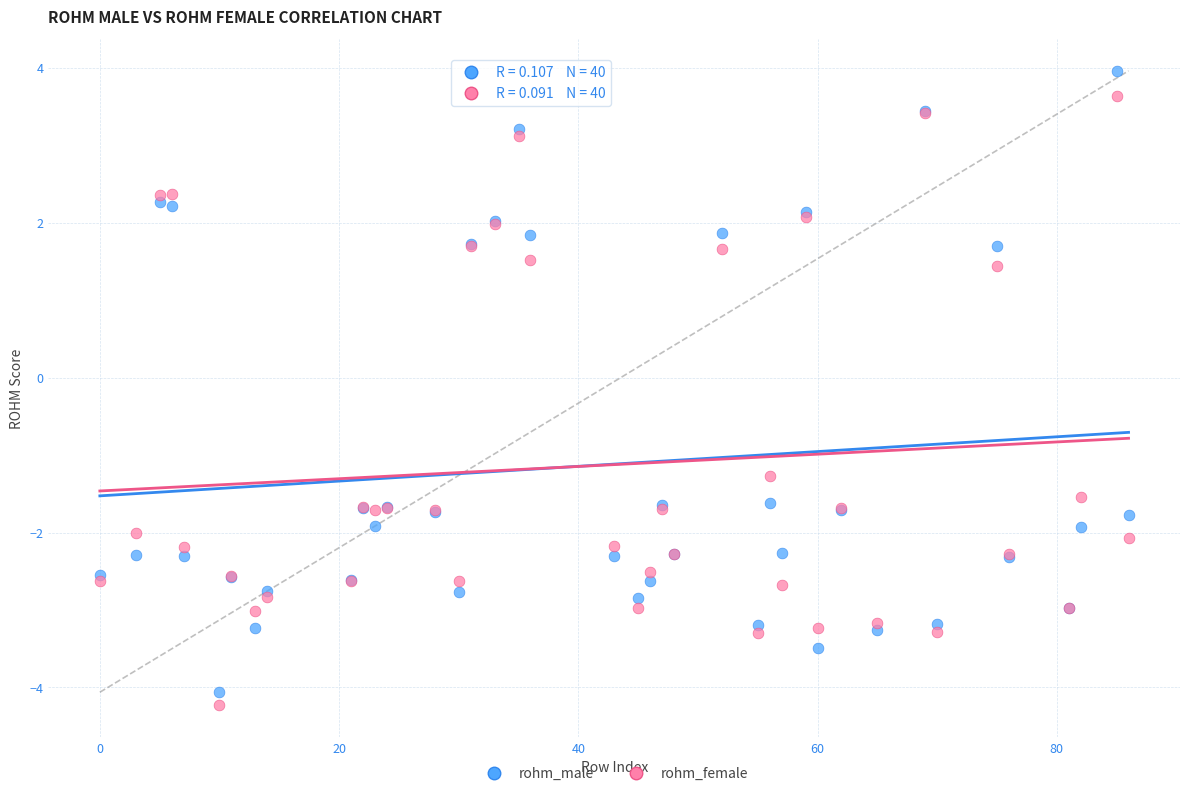

What are all the series names shown in the legend?

rohm_male, rohm_female